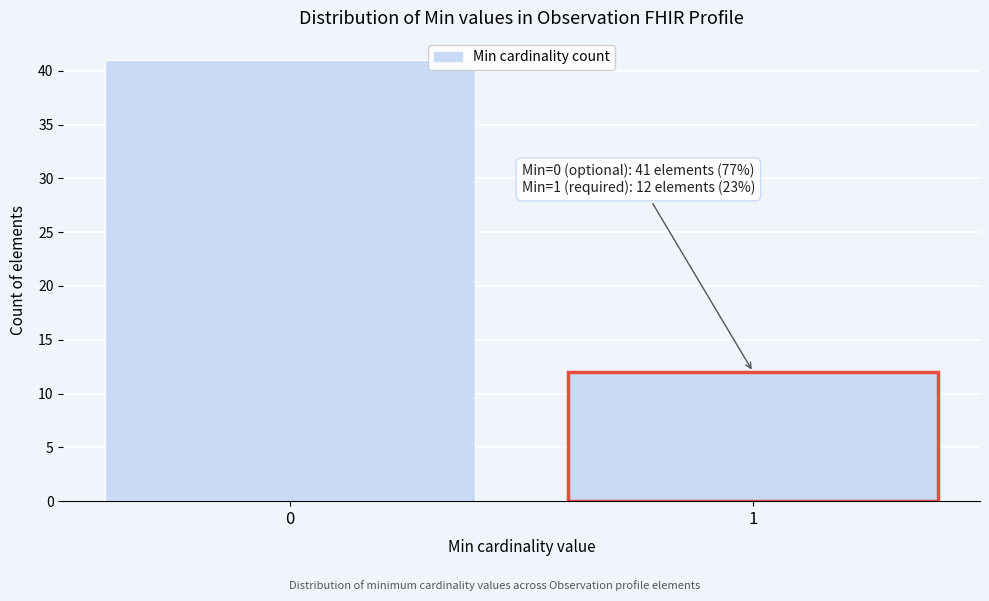

Reading left to right, extract all data points from this chart.

0=41	1=12